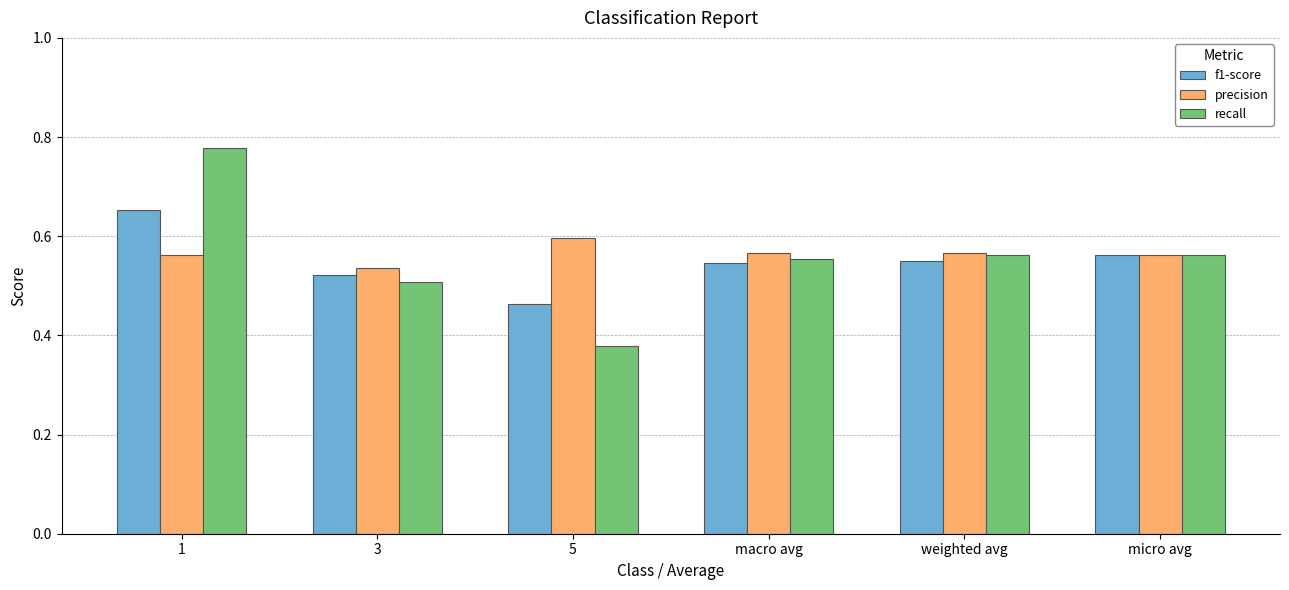

Which series has the widest spread of values?

recall